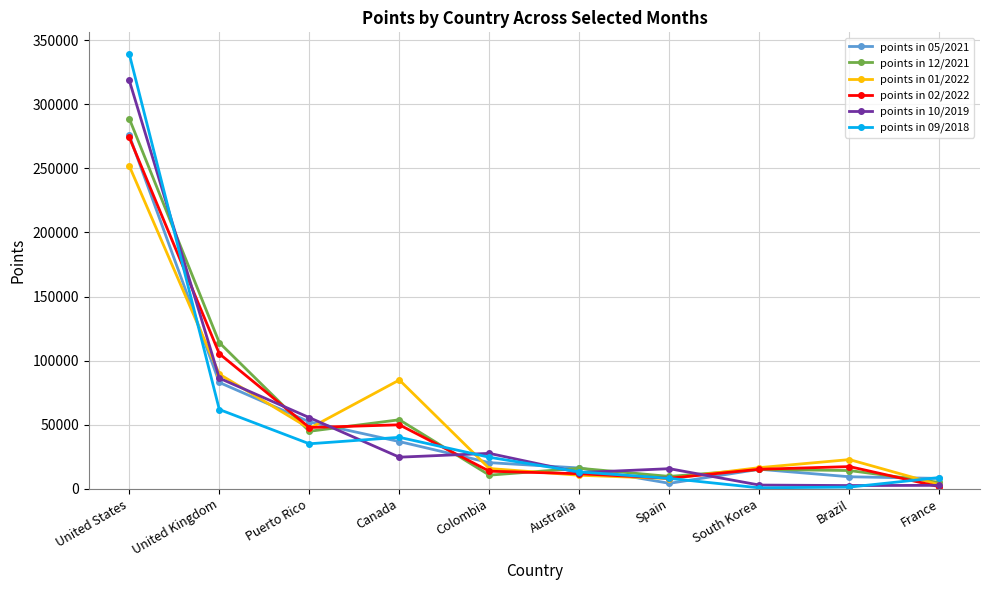

Count the number of categories in the chart.

10